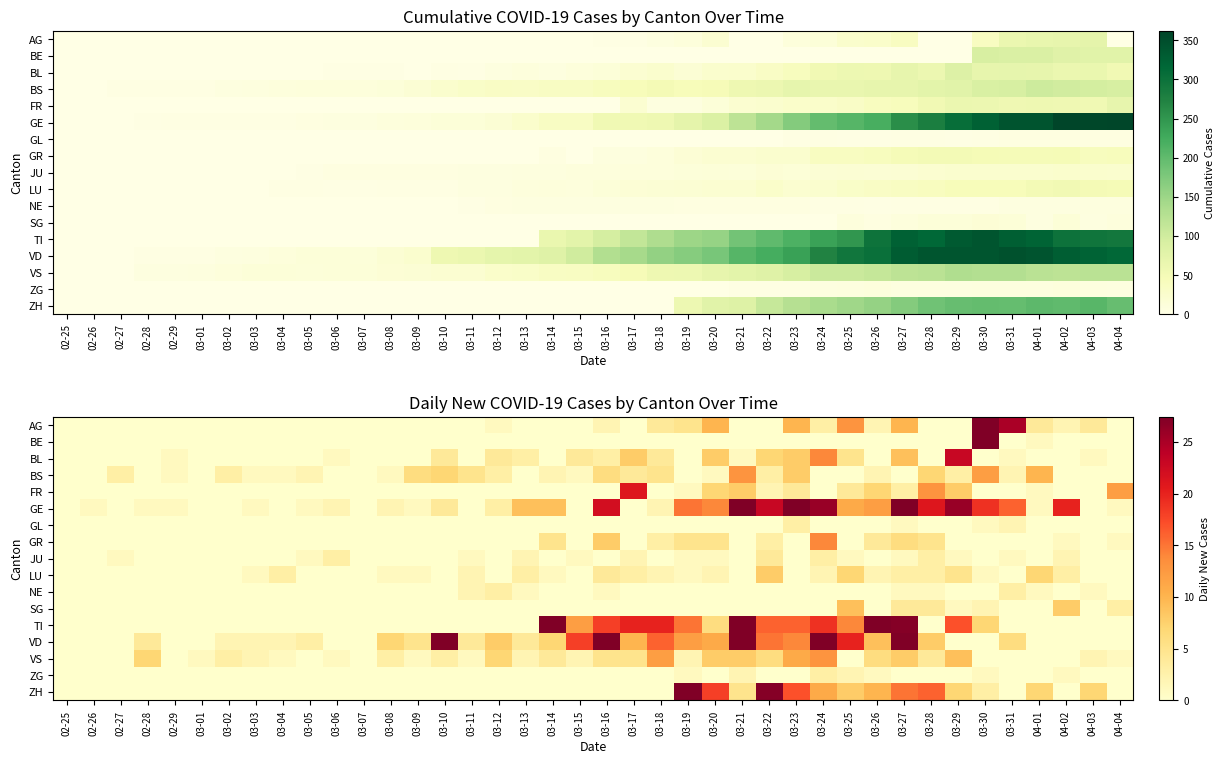

What is the difference between the highest and lowest values at 03-03?

2